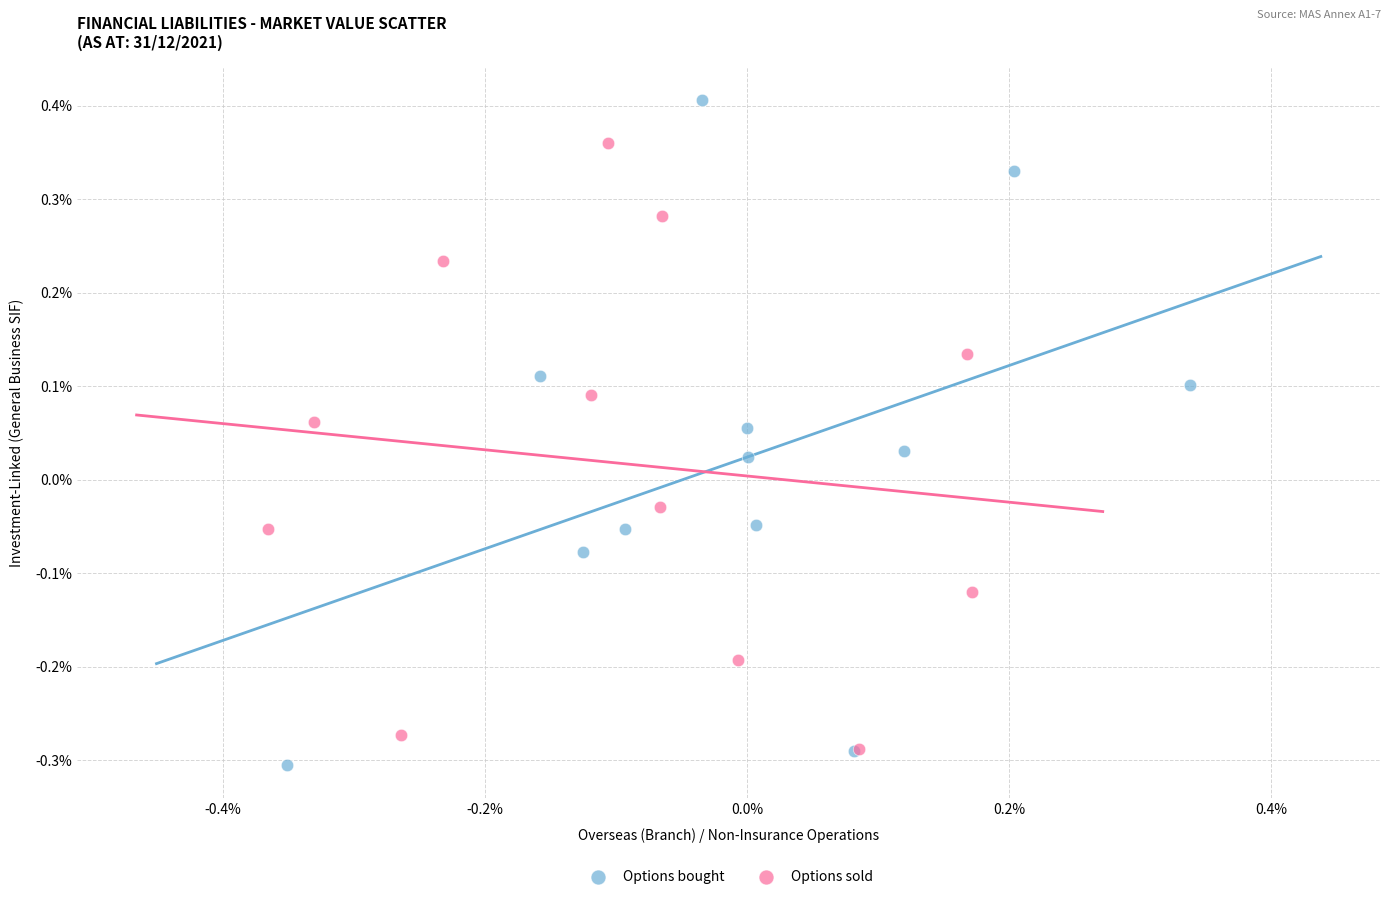

Which series reaches the maximum Y coordinate?

Options bought